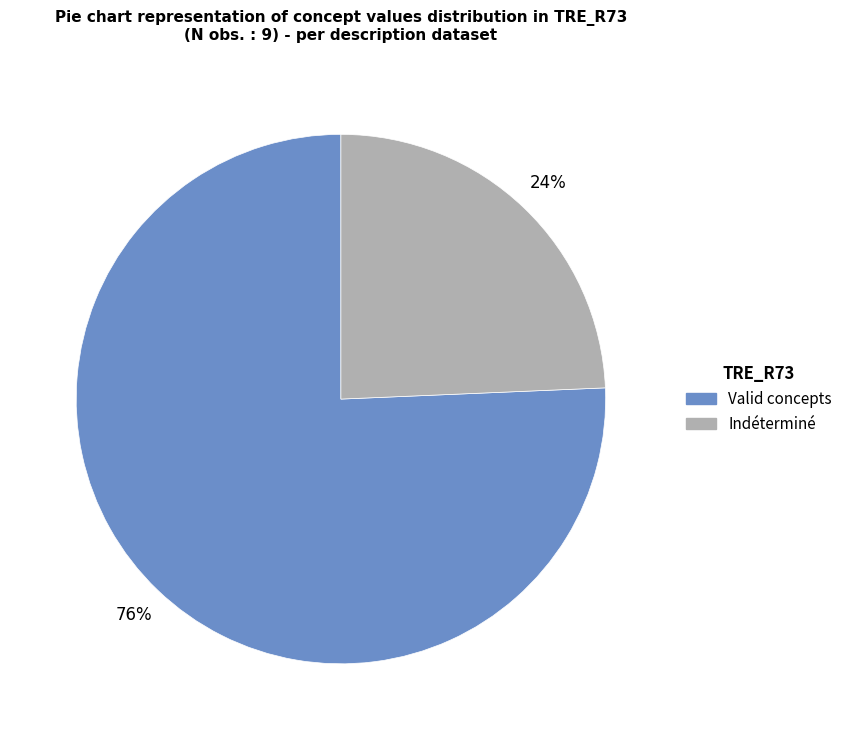

What is the largest slice in the pie chart?

Valid concepts